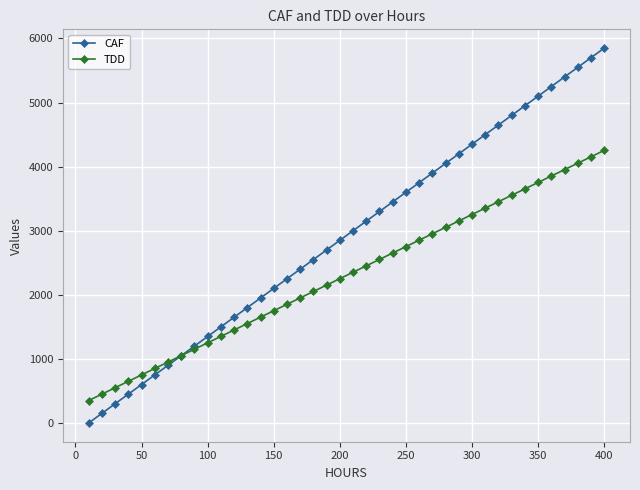

What is the sum of all TDD values?

92078.0